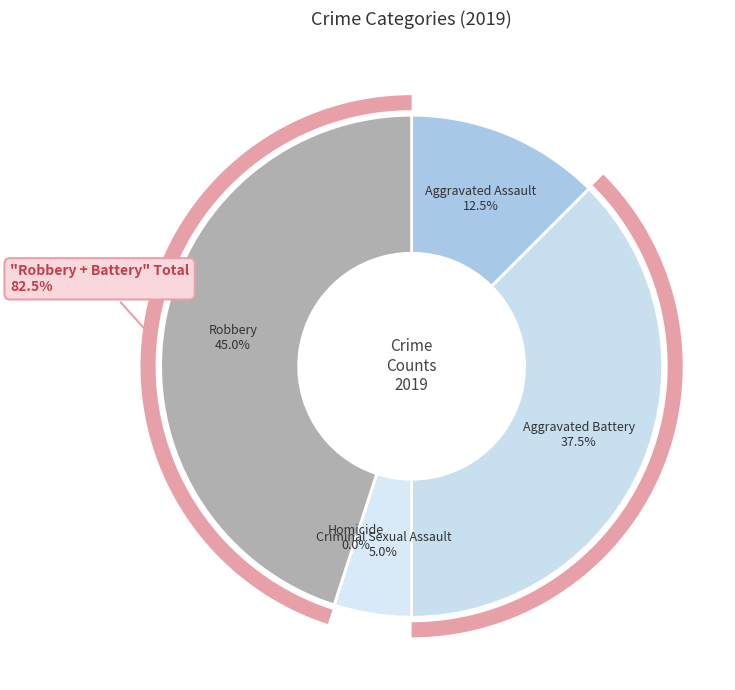

Is the sum of Robbery and Homicide greater than half?

No